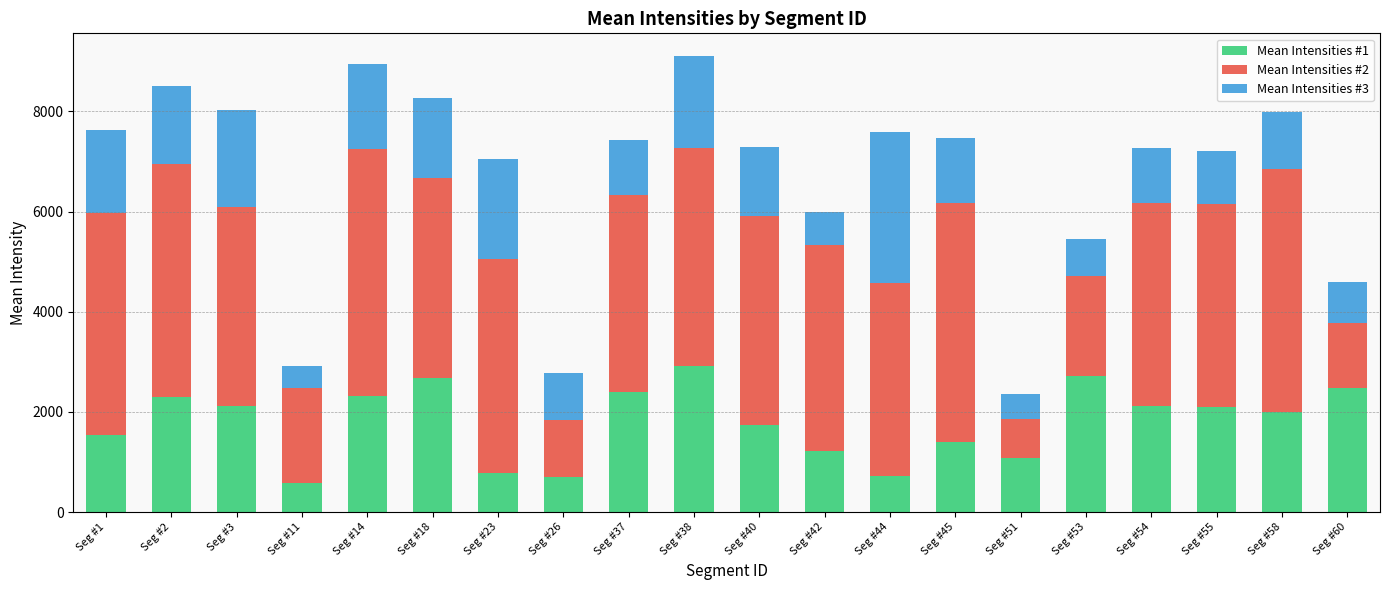

What is the sum of all Mean Intensities #1 values?

35917.9